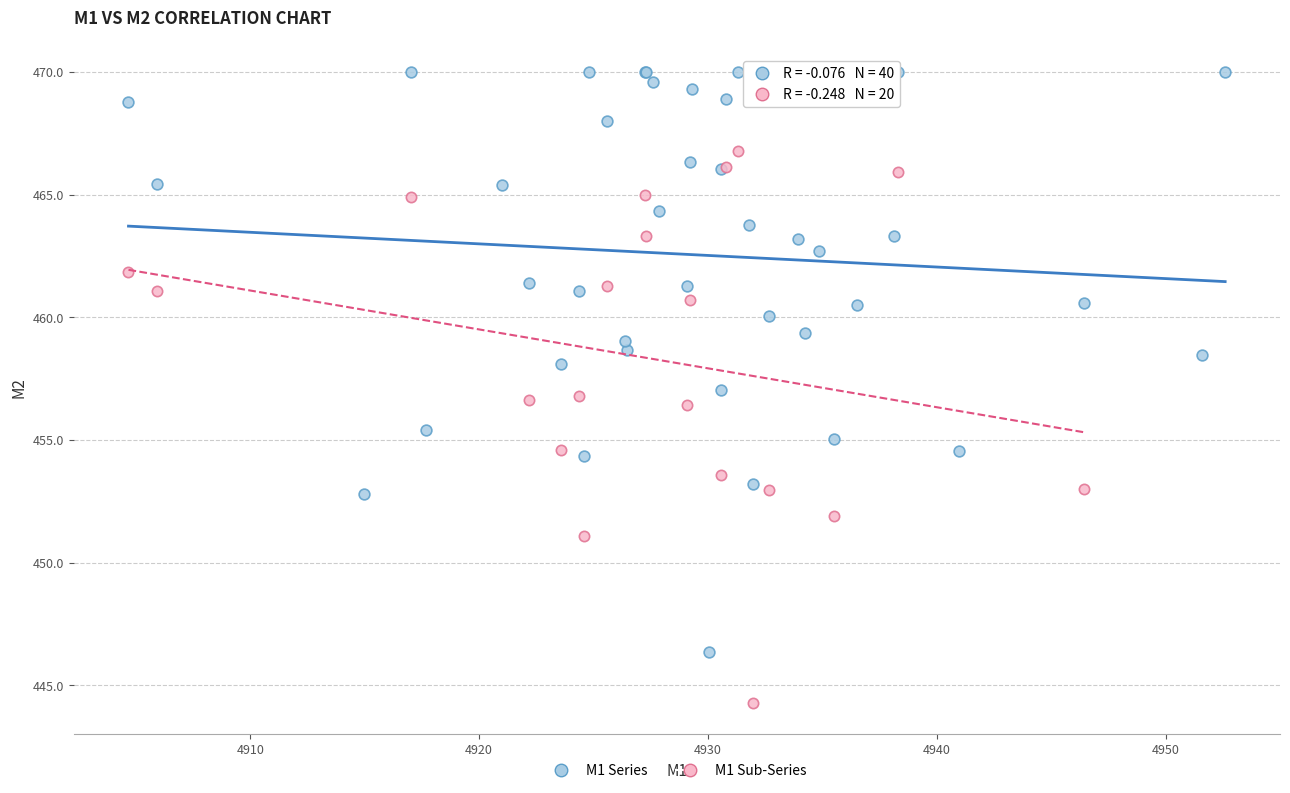

Which series contains the lowest Y value?

M1 Sub-Series